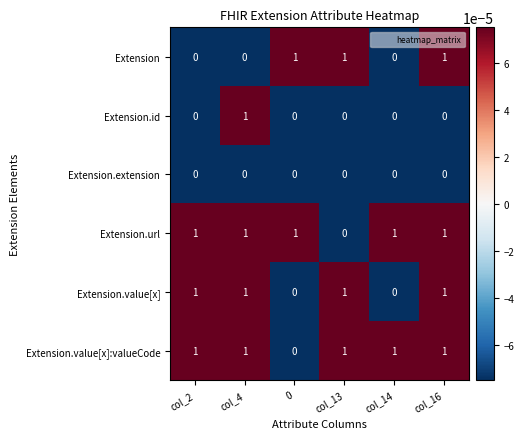

Between col_2 and col_4, which series saw the biggest shift?

Extension.id